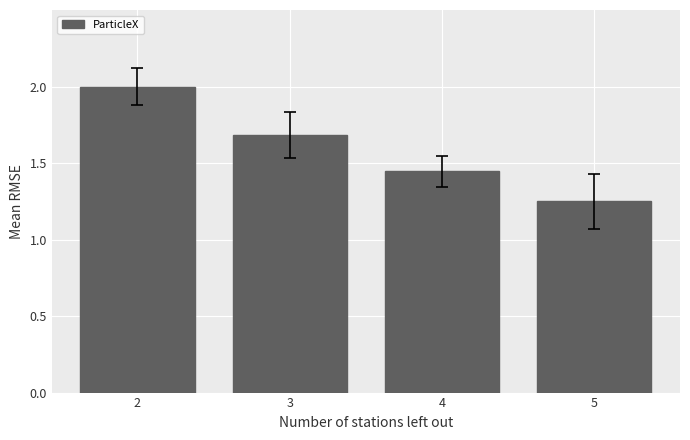

What is the value of the 1st bar from the left?

2.0